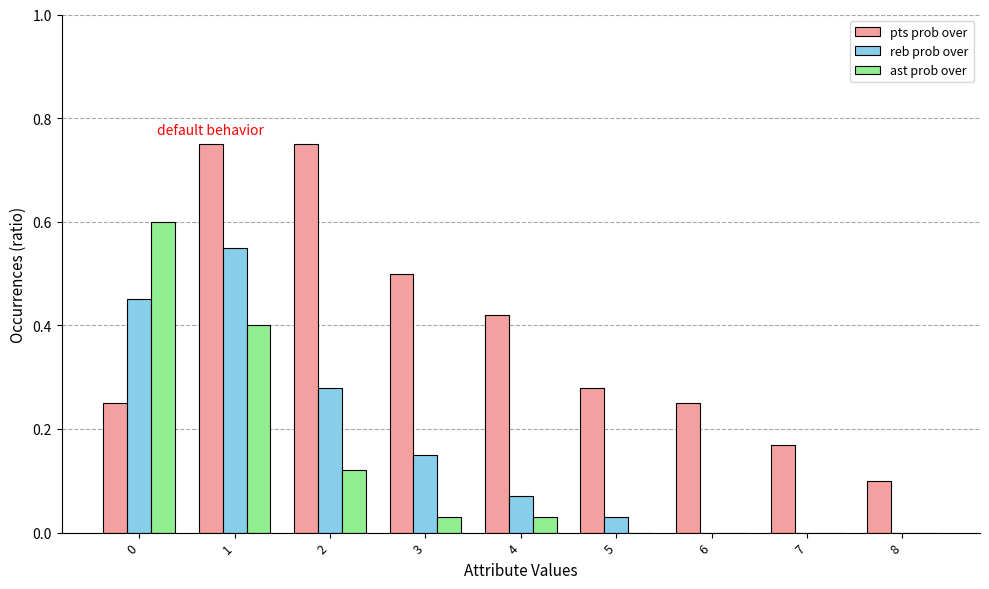

Which category has the lowest value across all series?

6